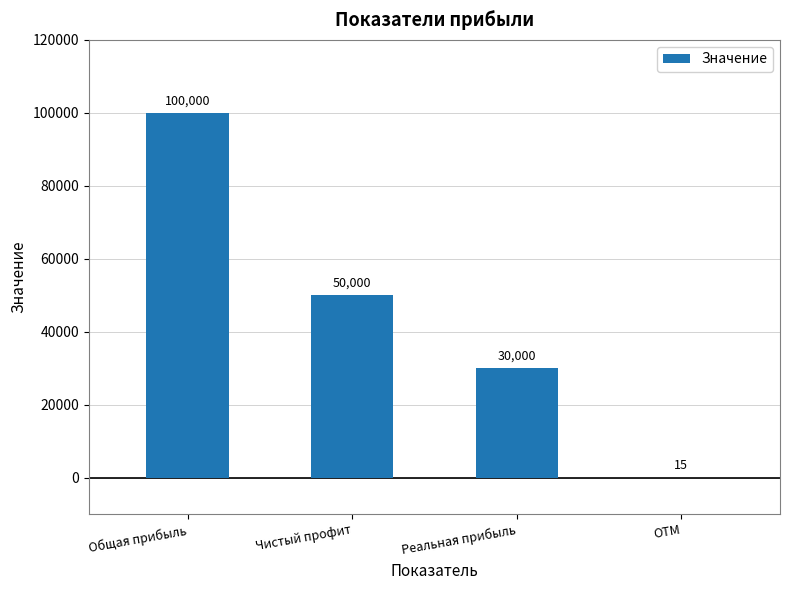

Count the number of data series in this chart.

1